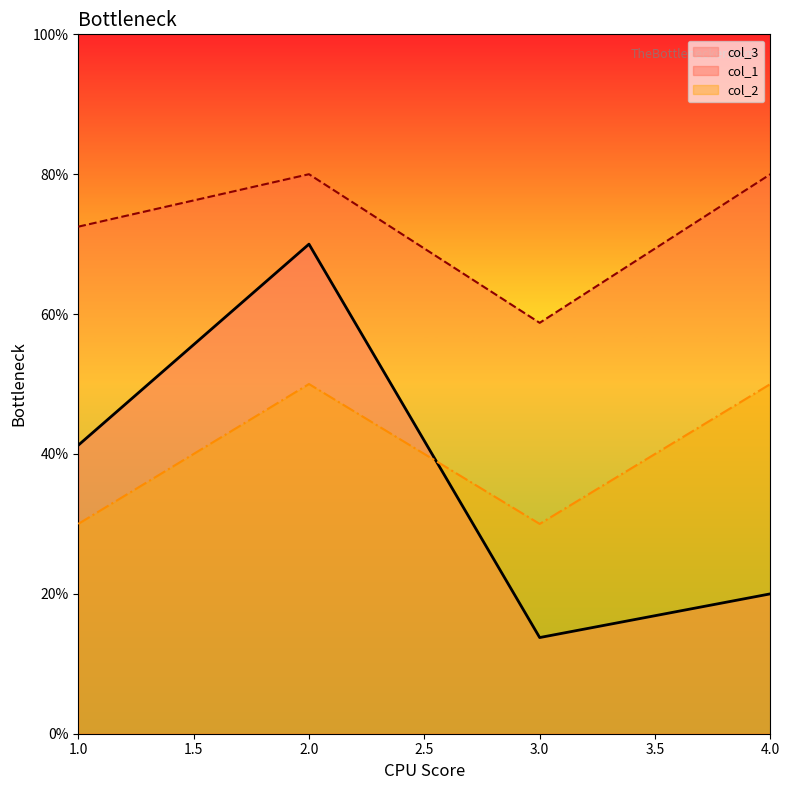

What is the average value of the col_2 series?

0.4